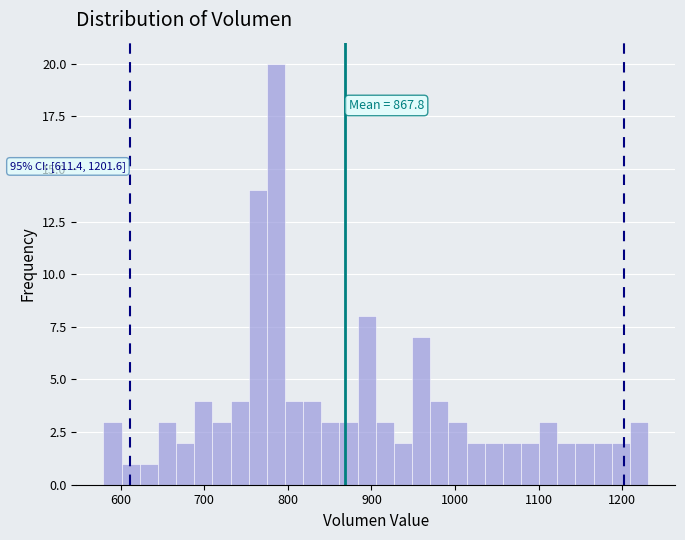

Around what value on the x-axis is the tallest bar? Give the approximate position of its centre, as read against the axis.

790